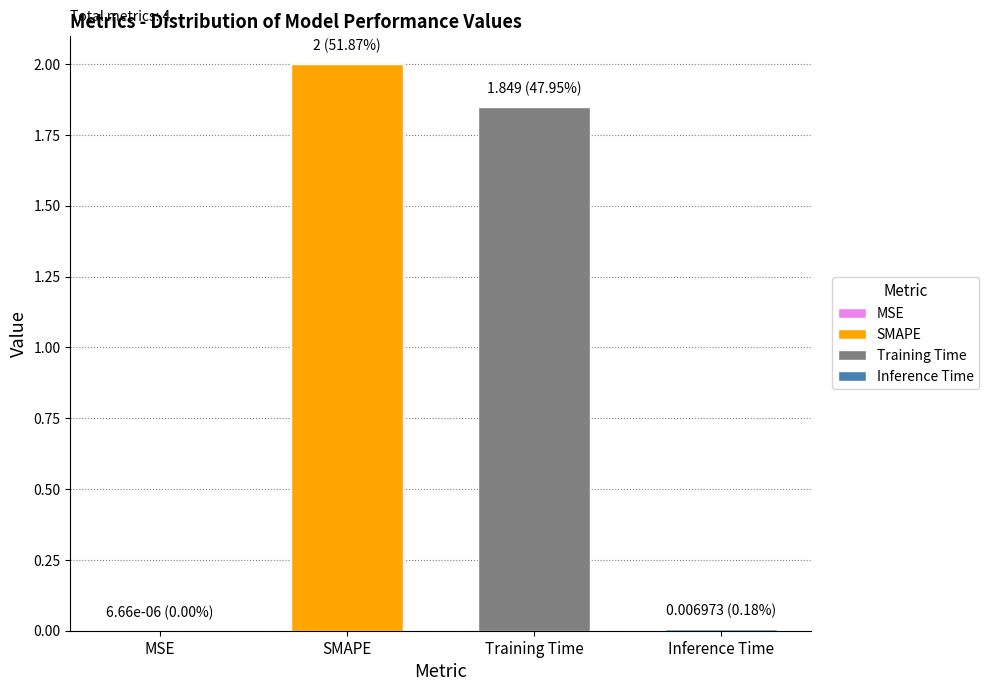

What is the sum of the values at Training Time and SMAPE?

3.8